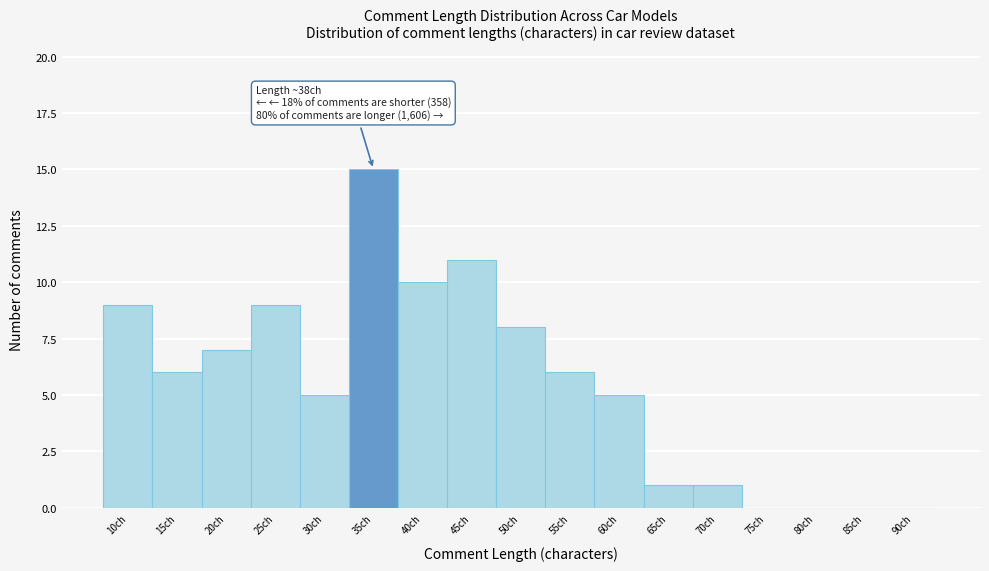

Reading right to left, extract all data points from this chart.

90ch=0	85ch=0	80ch=0	75ch=0	70ch=1	65ch=1	60ch=5	55ch=6	50ch=8	45ch=11	40ch=10	35ch=15	30ch=5	25ch=9	20ch=7	15ch=6	10ch=9